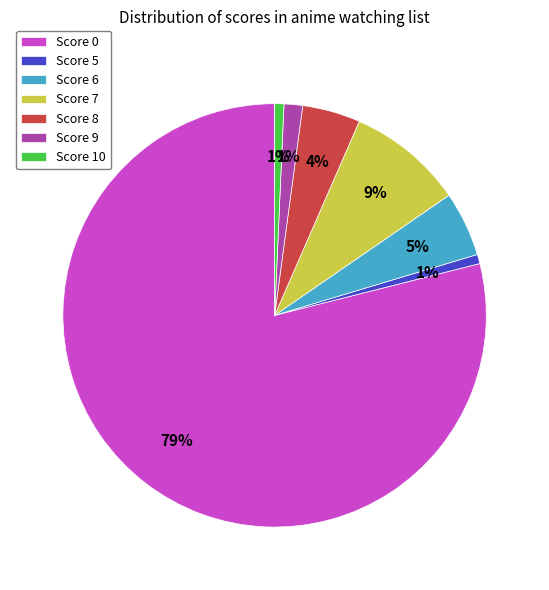

The Score 7 slice represents 2% of the pie. True or false?

False